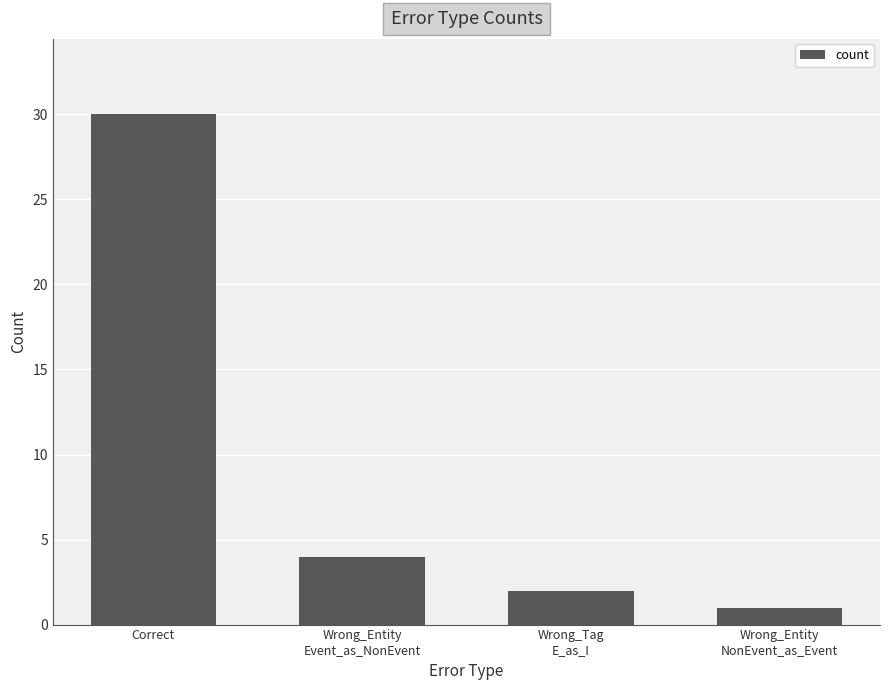

Which label corresponds to the smallest value in the chart?

Wrong_Entity
NonEvent_as_Event